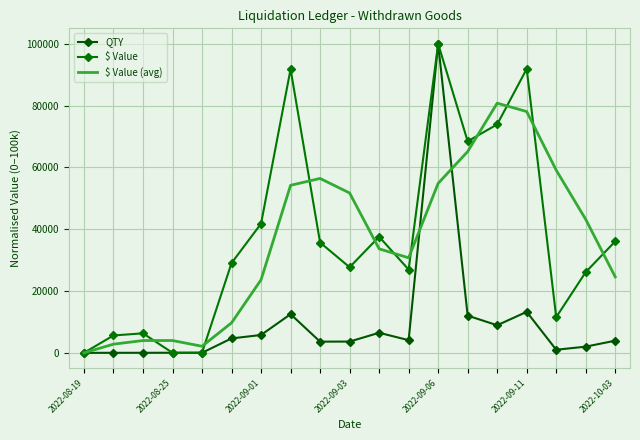

Which category has the lowest value across all series?

2022-08-19